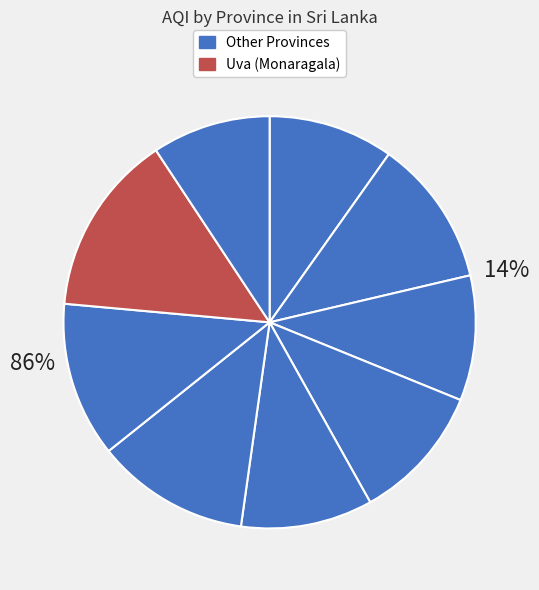

To the nearest percent, what is the difference between the largest and smallest slice percentages?

5%